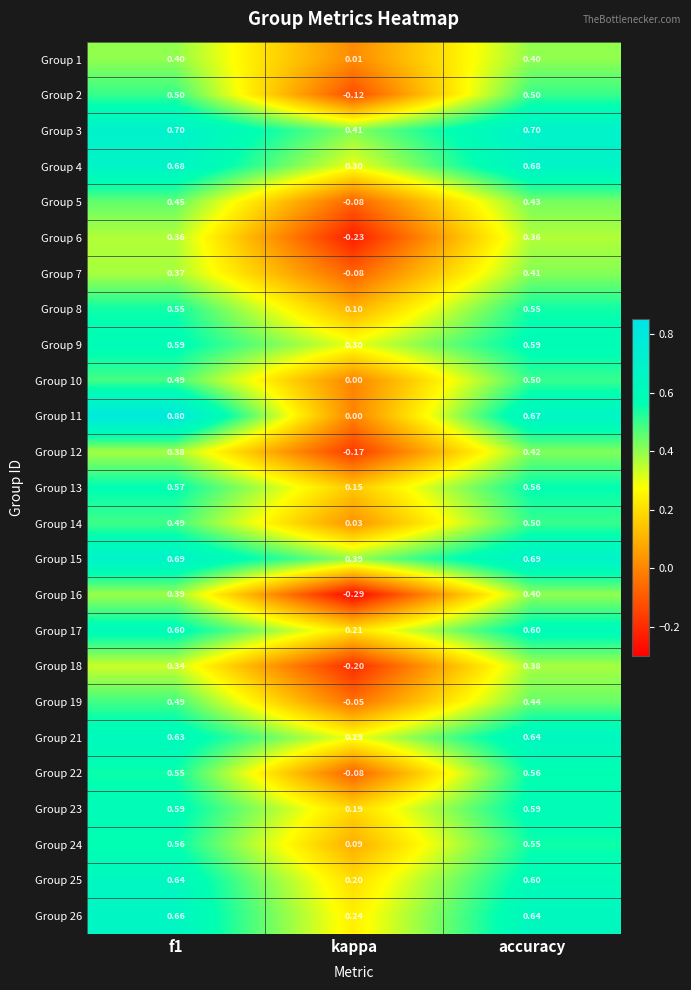

Which series changed the most between f1 and kappa?

Group 11